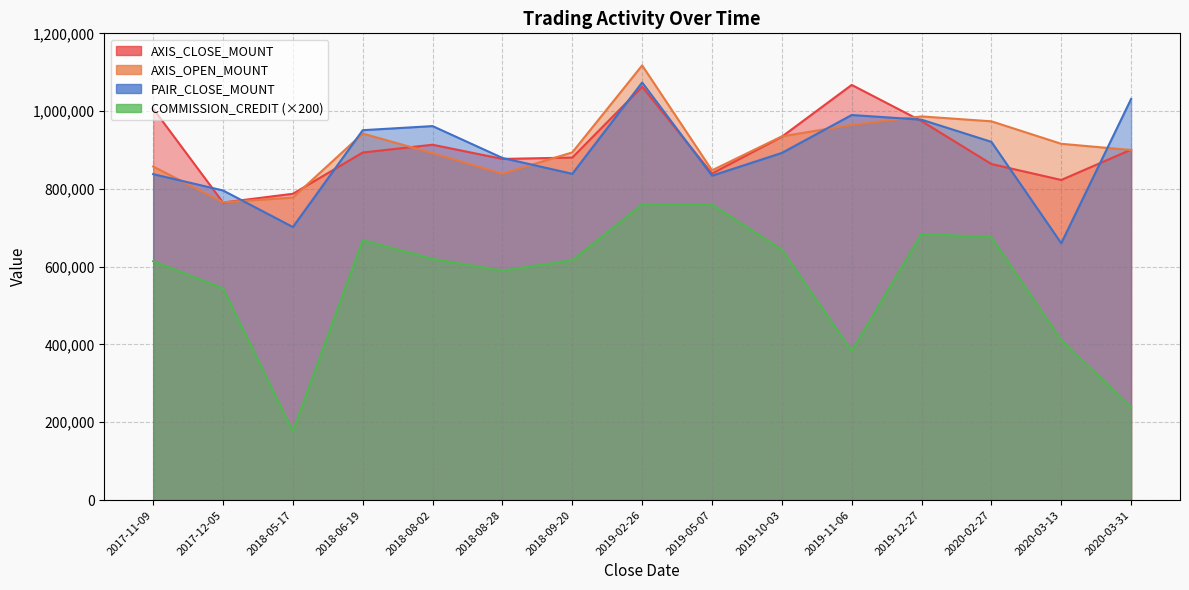

Which has a higher value, 2020-03-31 or 2019-10-03?

2019-10-03